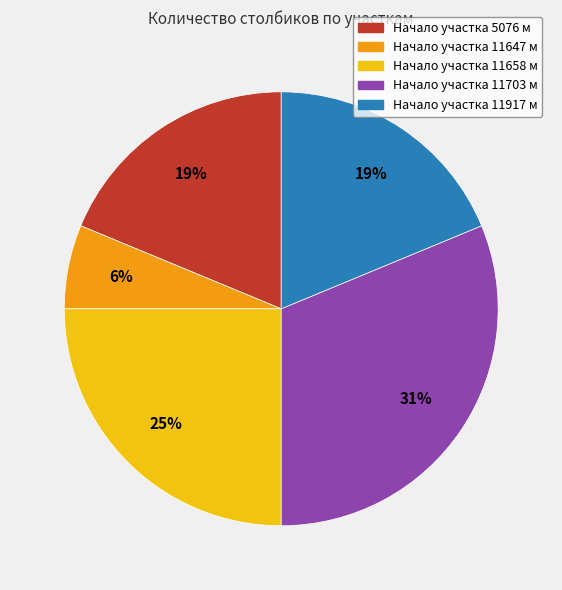

Is there a majority slice in this chart?

No